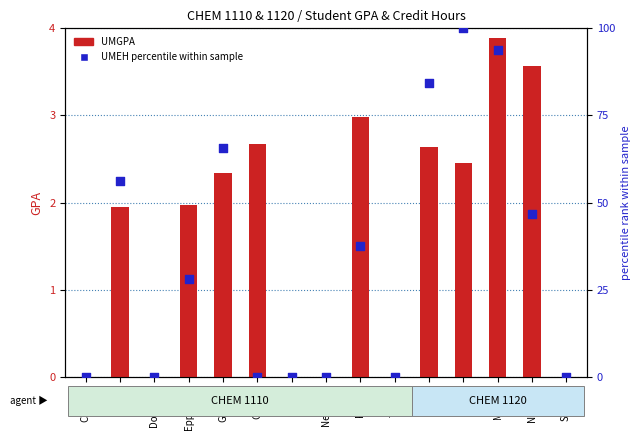

Is the value of UMEH percentile within sample at Smith J greater than the value of UMGPA (GPA) at Mullins?

No